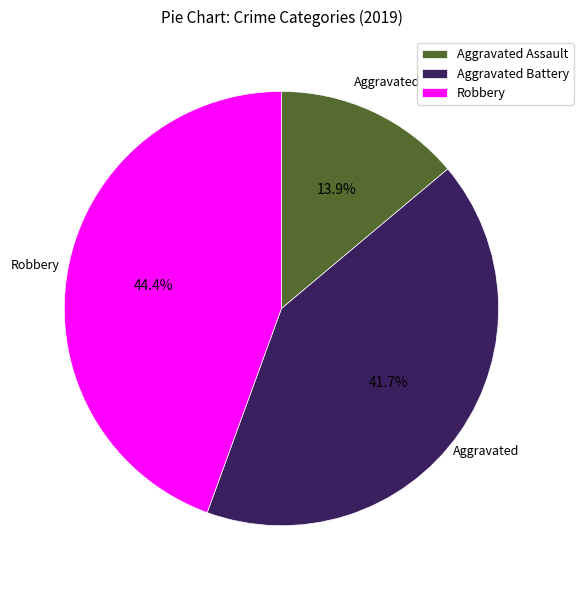

What is the total percentage of Aggravated Assault and Aggravated Battery?

55.6%